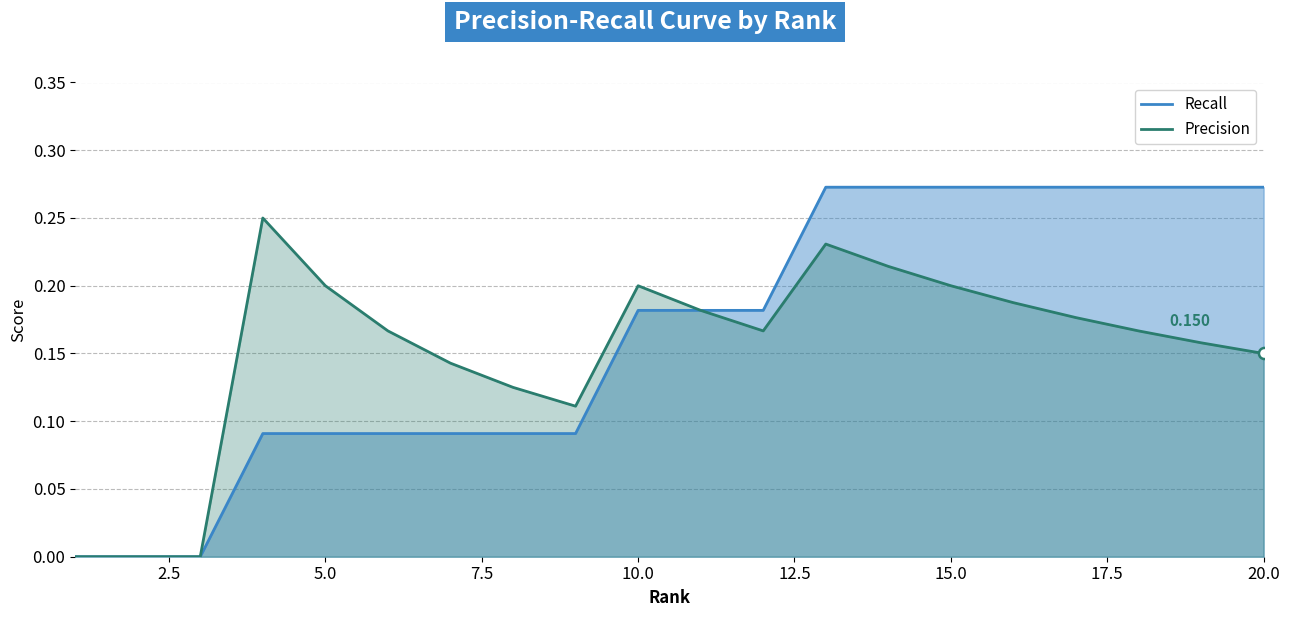

How many lines are shown in the chart?

2